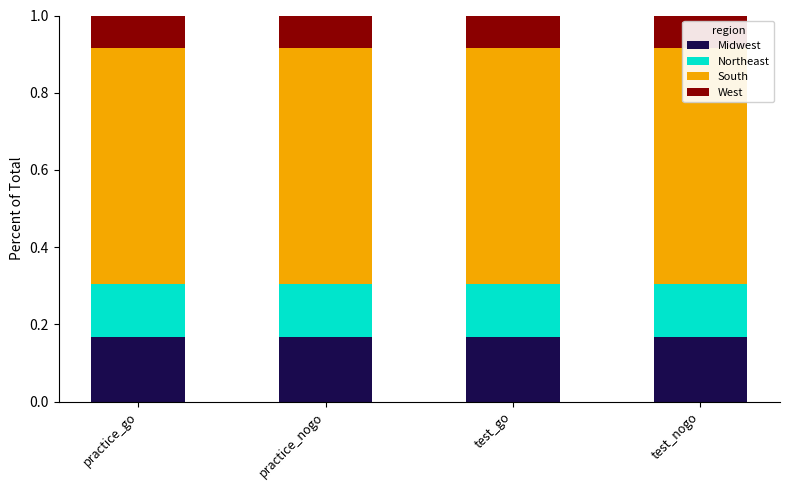

Between test_nogo and test_go, which is larger?

test_nogo